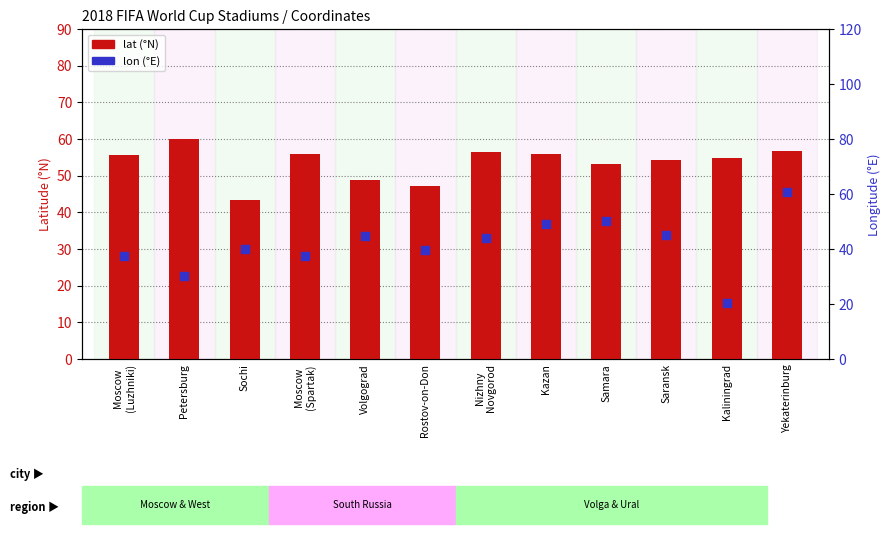

At how many categories does at least one series exceed 45?

11